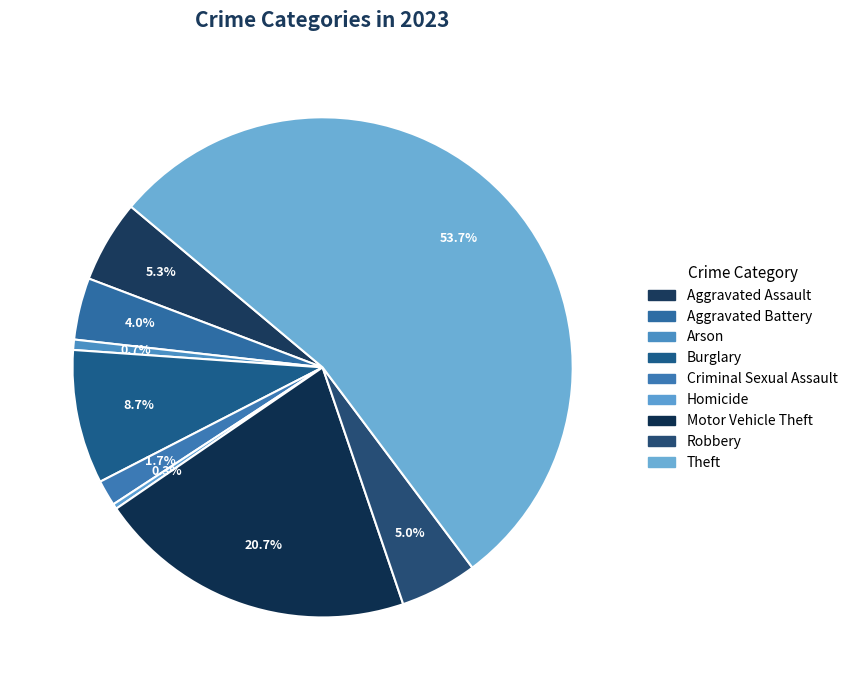

How many segments does this pie chart have?

9